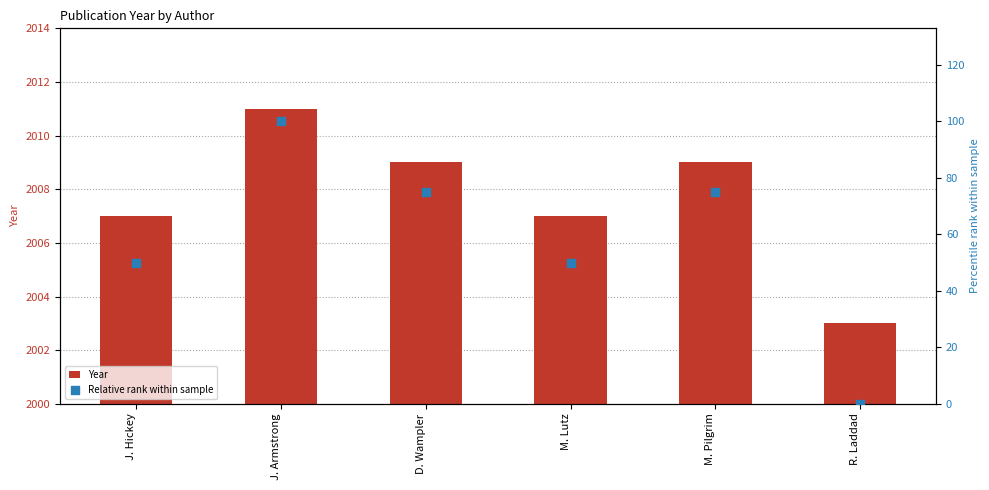

Which series reaches the maximum Y coordinate?

Relative rank within sample